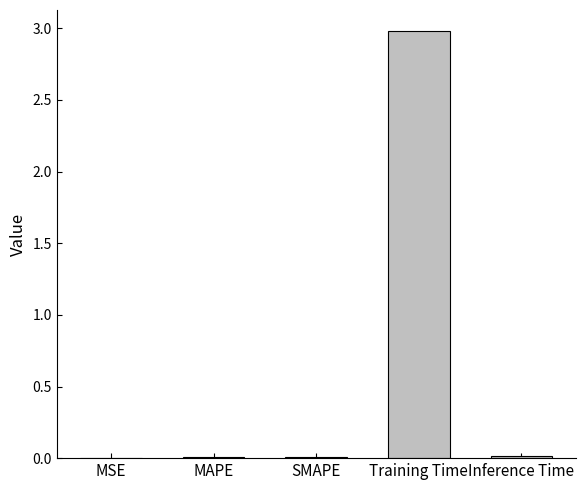

What is the greatest value displayed?

3.0